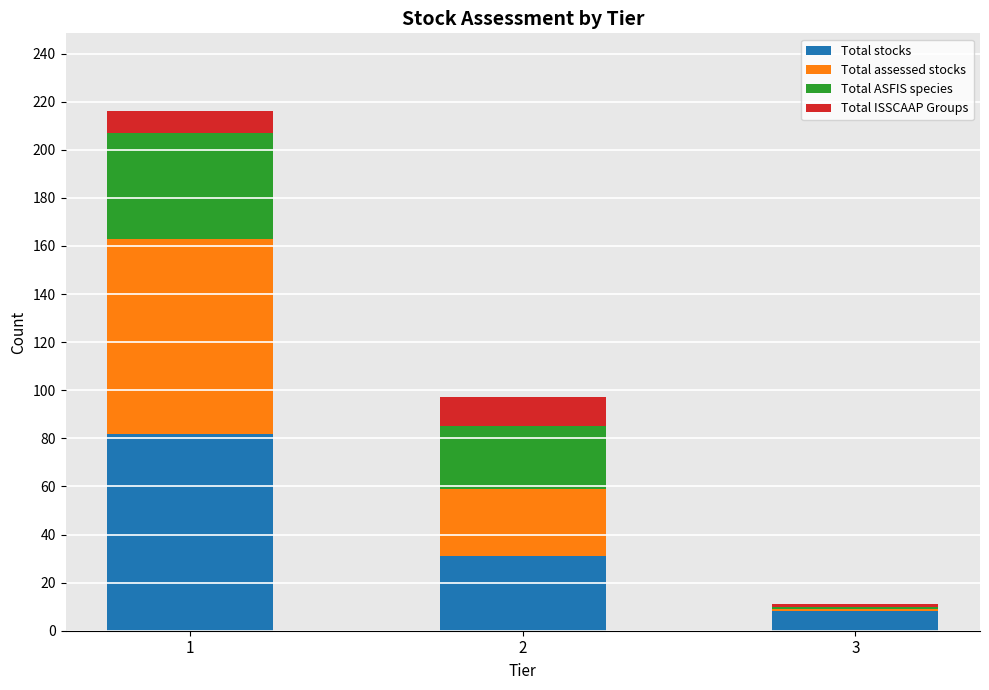

Reading left to right, what are the values for Total stocks?

1=82	2=31	3=8